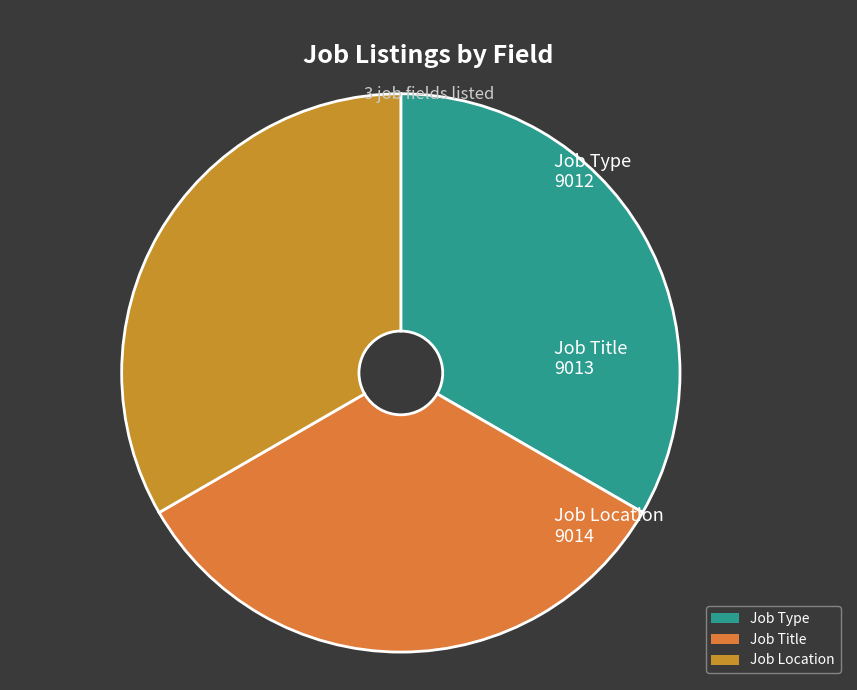

Is the sum of Job Location and Job Title greater than half?

Yes